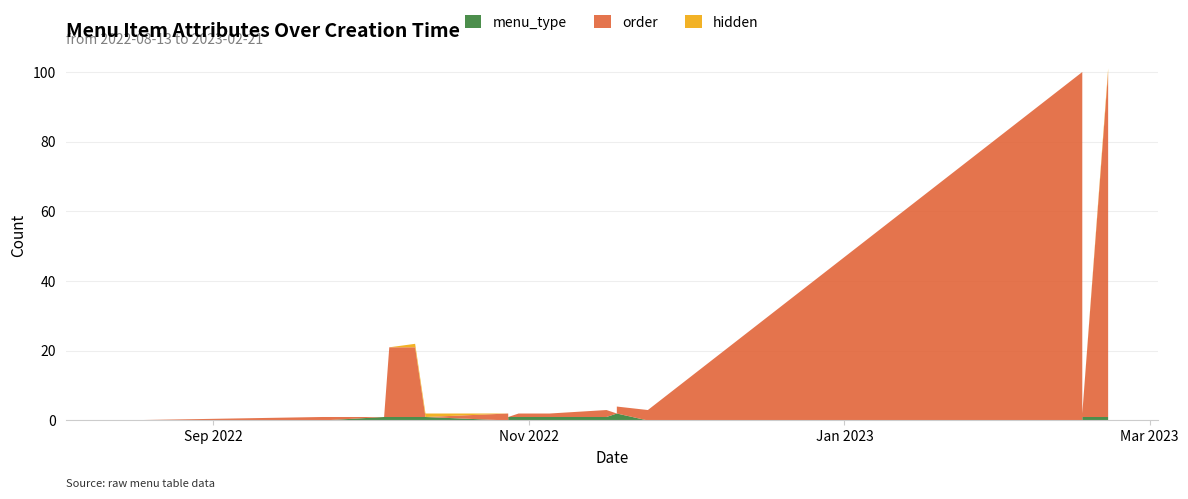

Reading left to right, extract all data points from this chart.

menu_type: 2022-08-13=0	2022-09-22=0	2022-09-22=0	2022-10-04=1	2022-10-05=1	2022-10-10=1	2022-10-12=1	2022-10-28=0	2022-10-28=1	2022-10-30=1	2022-11-05=1	2022-11-16=1	2022-11-18=2	2022-11-18=2	2022-11-18=2	2022-11-24=0	2023-02-16=0	2023-02-16=1	2023-02-16=1	2023-02-21=1
order: 2022-08-13=0	2022-09-22=1	2022-09-22=1	2022-10-04=0	2022-10-05=20	2022-10-10=20	2022-10-12=0	2022-10-28=2	2022-10-28=0	2022-10-30=1	2022-11-05=1	2022-11-16=2	2022-11-18=0	2022-11-18=1	2022-11-18=2	2022-11-24=3	2023-02-16=100	2023-02-16=0	2023-02-16=1	2023-02-21=99
hidden: 2022-08-13=0	2022-09-22=0	2022-09-22=0	2022-10-04=0	2022-10-05=0	2022-10-10=1	2022-10-12=1	2022-10-28=0	2022-10-28=0	2022-10-30=0	2022-11-05=0	2022-11-16=0	2022-11-18=0	2022-11-18=0	2022-11-18=0	2022-11-24=0	2023-02-16=0	2023-02-16=0	2023-02-16=0	2023-02-21=1